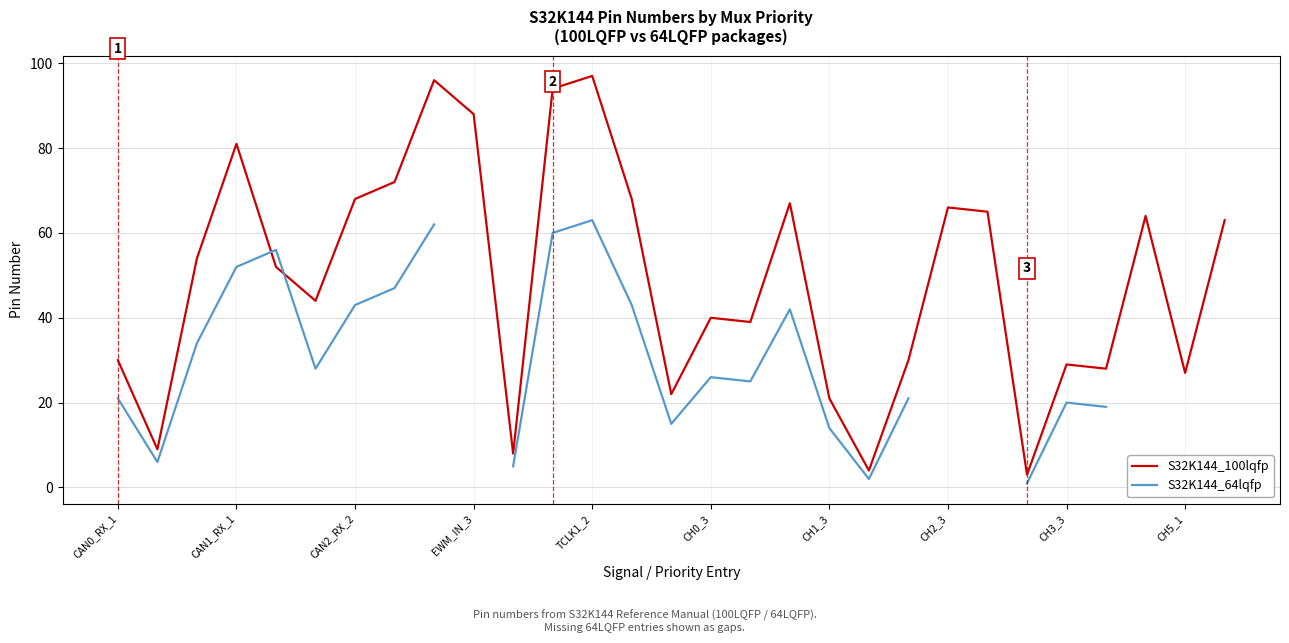

What are all the series names shown in the legend?

S32K144_100lqfp, S32K144_64lqfp